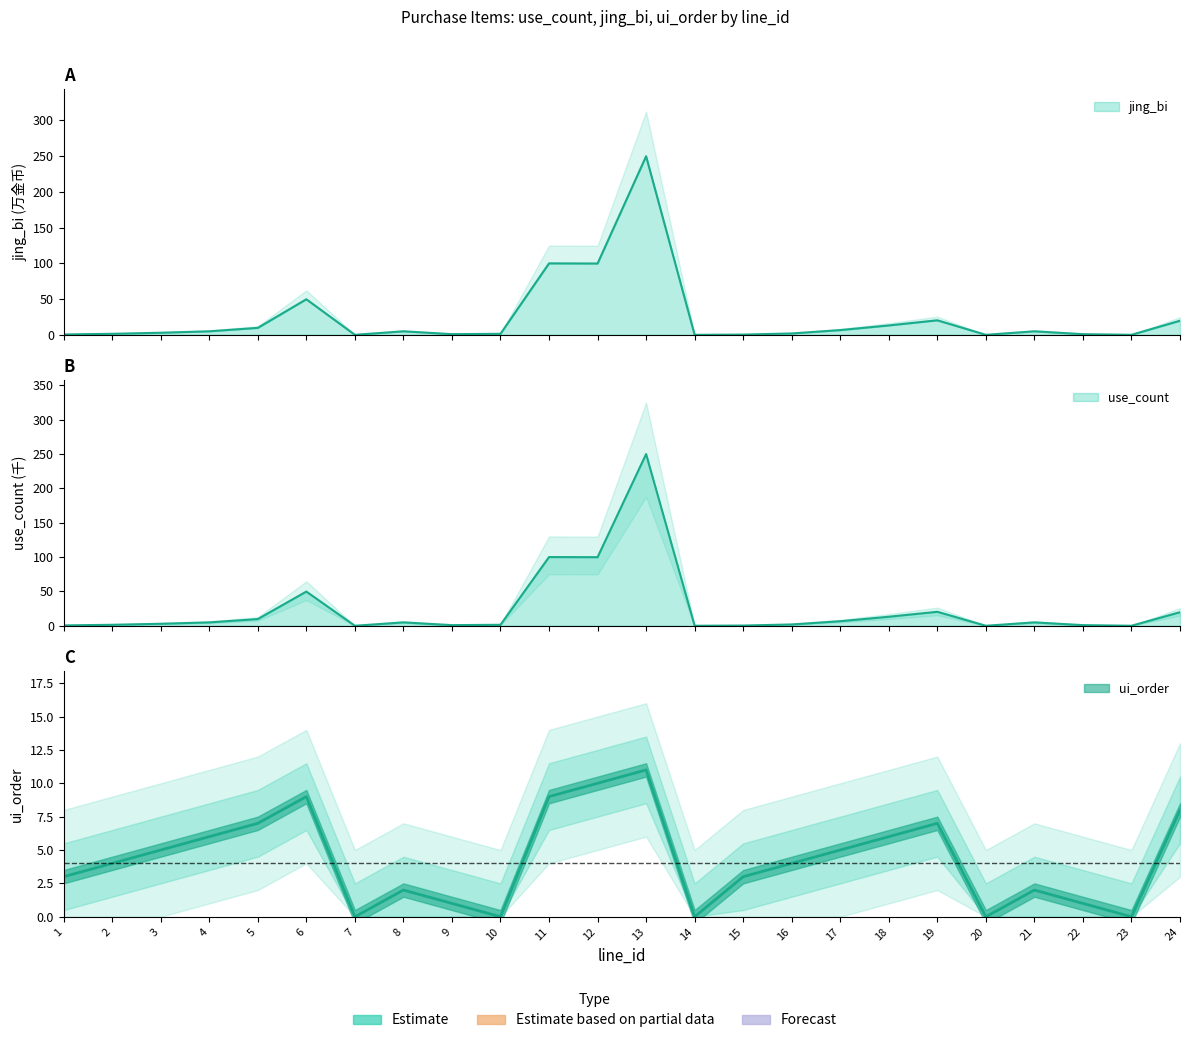

At which label does ui_order reach its peak?

13